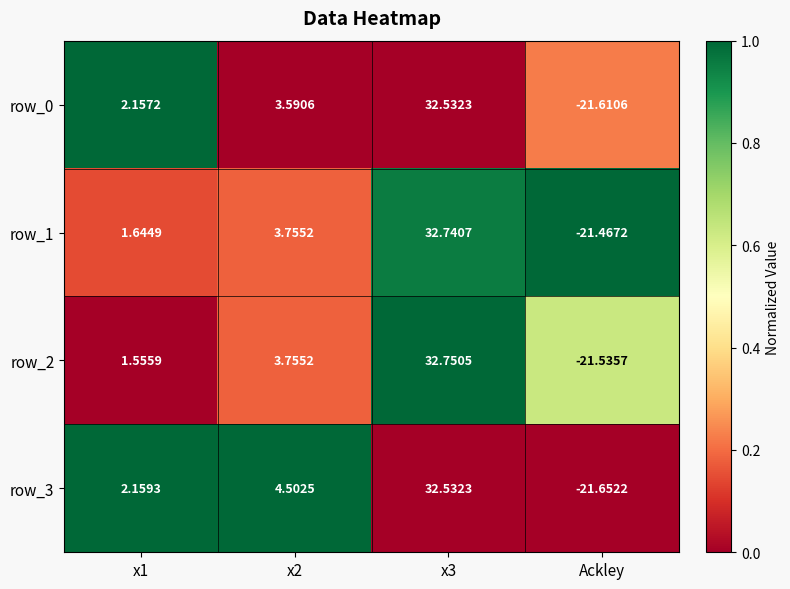

At which category is the sum across all series the highest?

x3